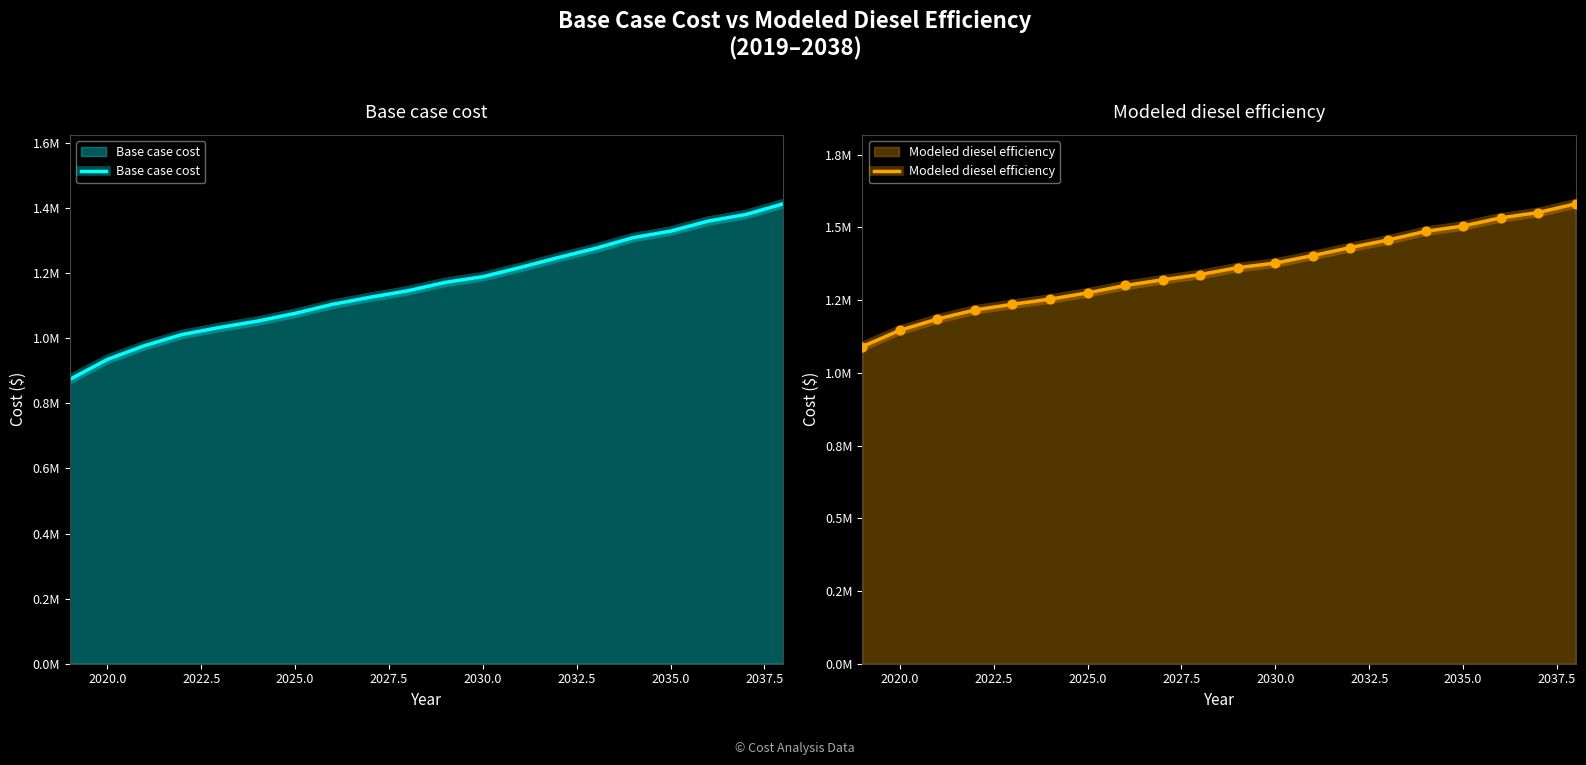

At how many categories does at least one series exceed 952043?

20